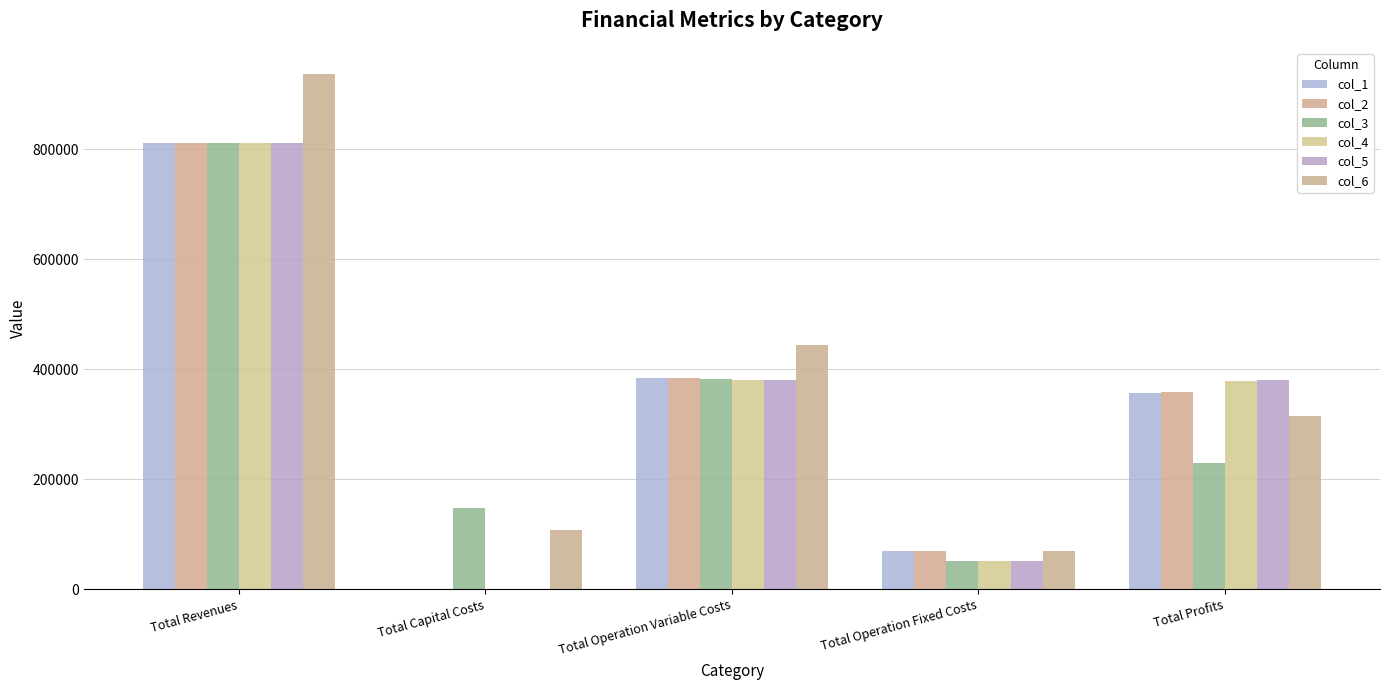

What is the difference between the highest and lowest values at Total Capital Costs?

148000.0